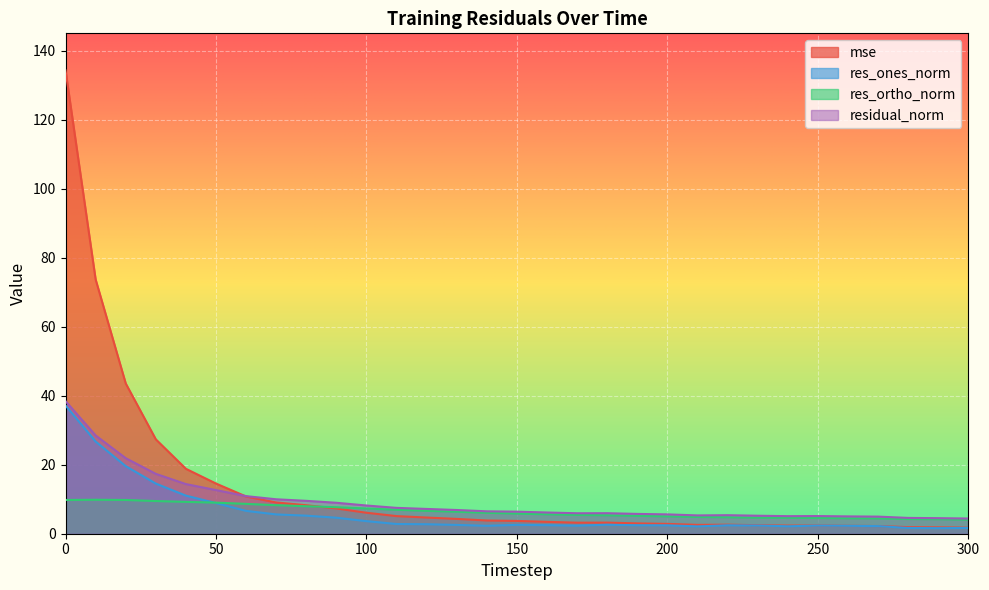

How many lines are shown in the chart?

4